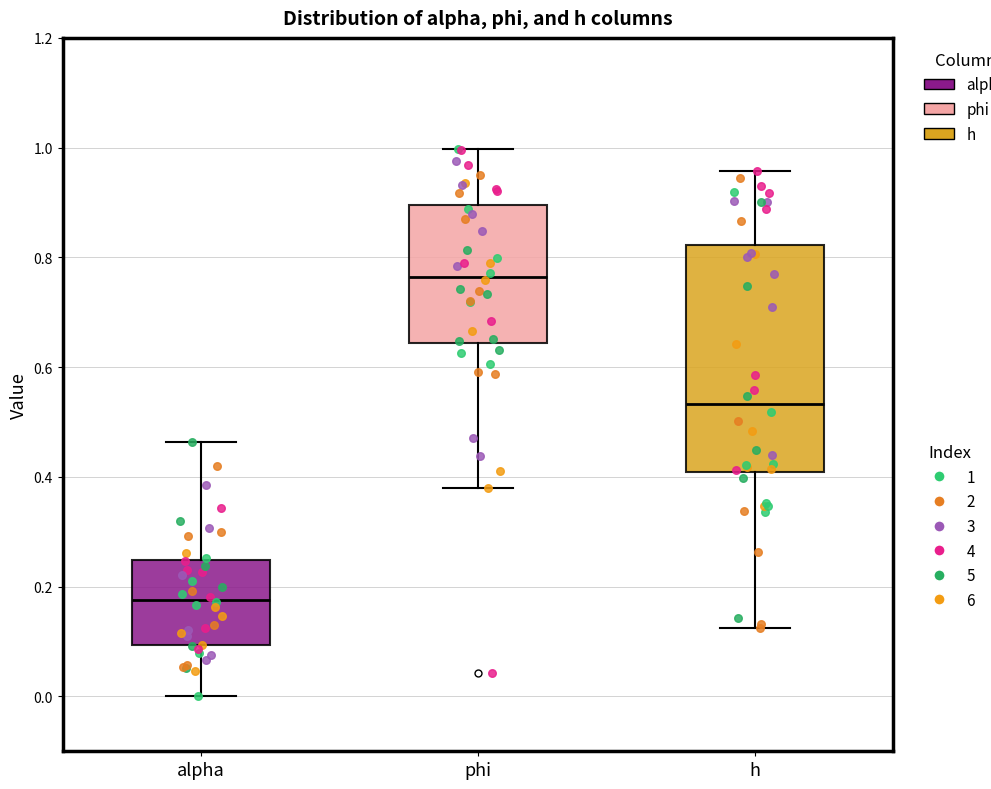

Where is the upper edge of the box for phi on the y-axis? The values are not printed on the chart, so give them approximately, as read against the axis.

0.90